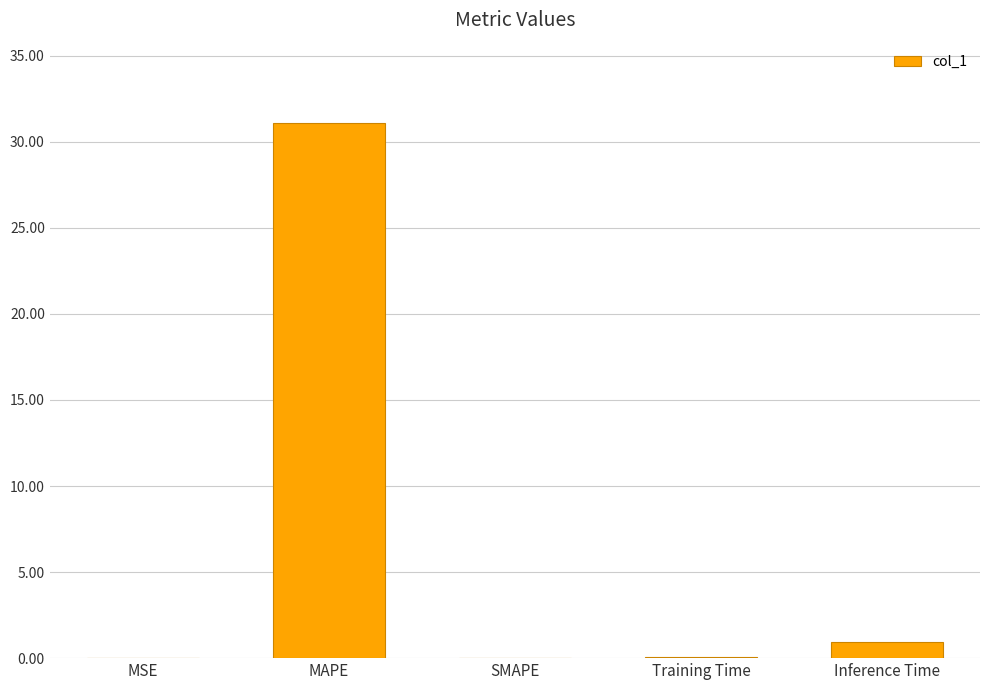

Which has a higher value, Training Time or Inference Time?

Inference Time